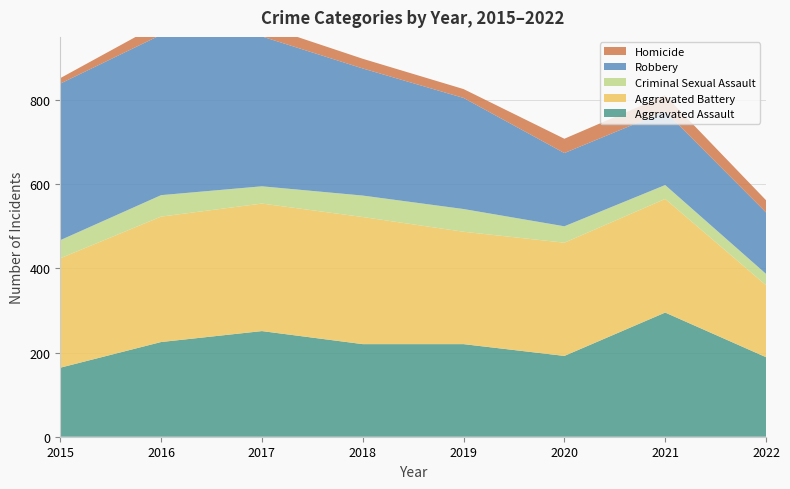

Reading right to left, what are all the values shown in this chart?

Aggravated Assault: 2022=189	2021=295	2020=192	2019=220	2018=220	2017=251	2016=225	2015=164
Aggravated Battery: 2022=171	2021=270	2020=269	2019=267	2018=302	2017=303	2016=298	2015=260
Criminal Sexual Assault: 2022=27	2021=33	2020=39	2019=54	2018=51	2017=41	2016=51	2015=43
Robbery: 2022=146	2021=175	2020=174	2019=264	2018=302	2017=356	2016=381	2015=372
Homicide: 2022=29	2021=38	2020=34	2019=21	2018=23	2017=27	2016=28	2015=13